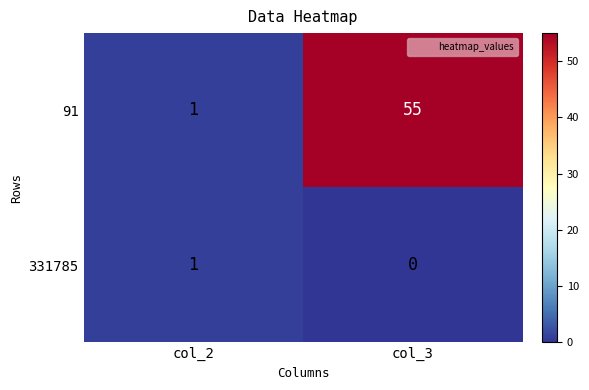

What is the difference between the maximum and minimum values in the 91 series?

54